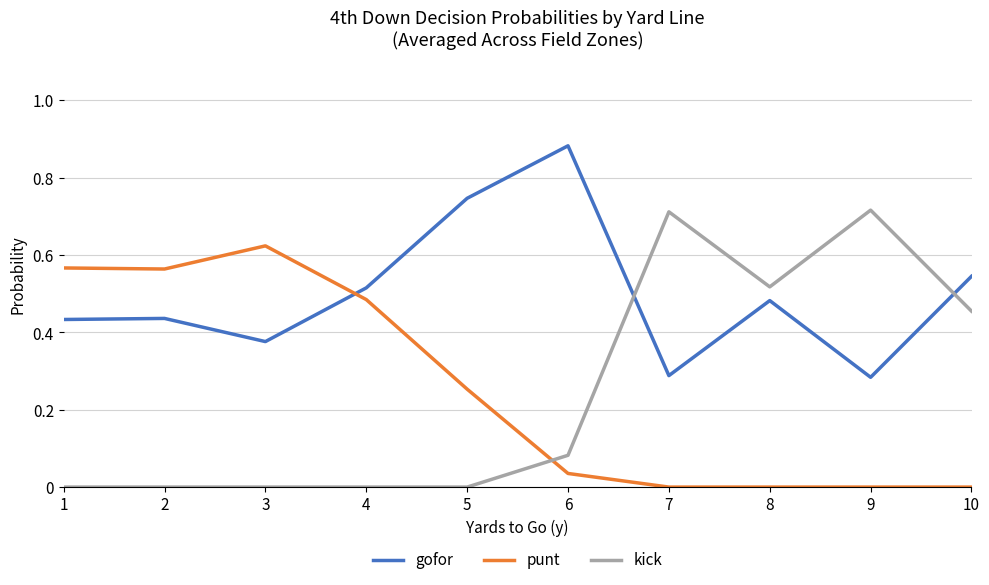

Where do gofor and kick first cross each other?

6 and 7